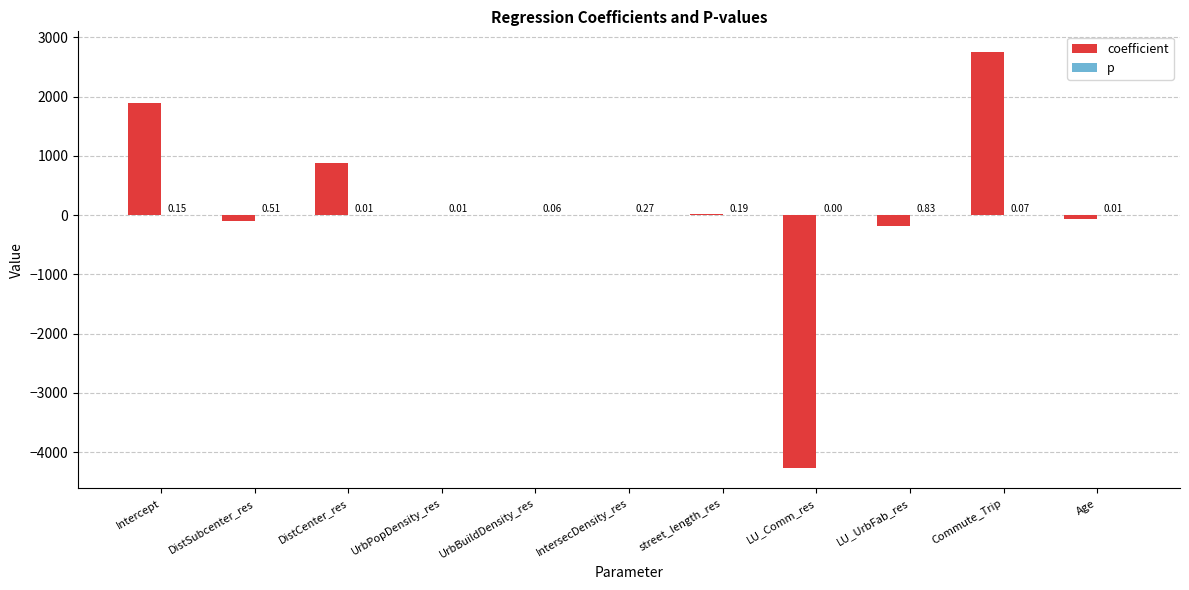

What is the sum of all coefficient values?

937.4